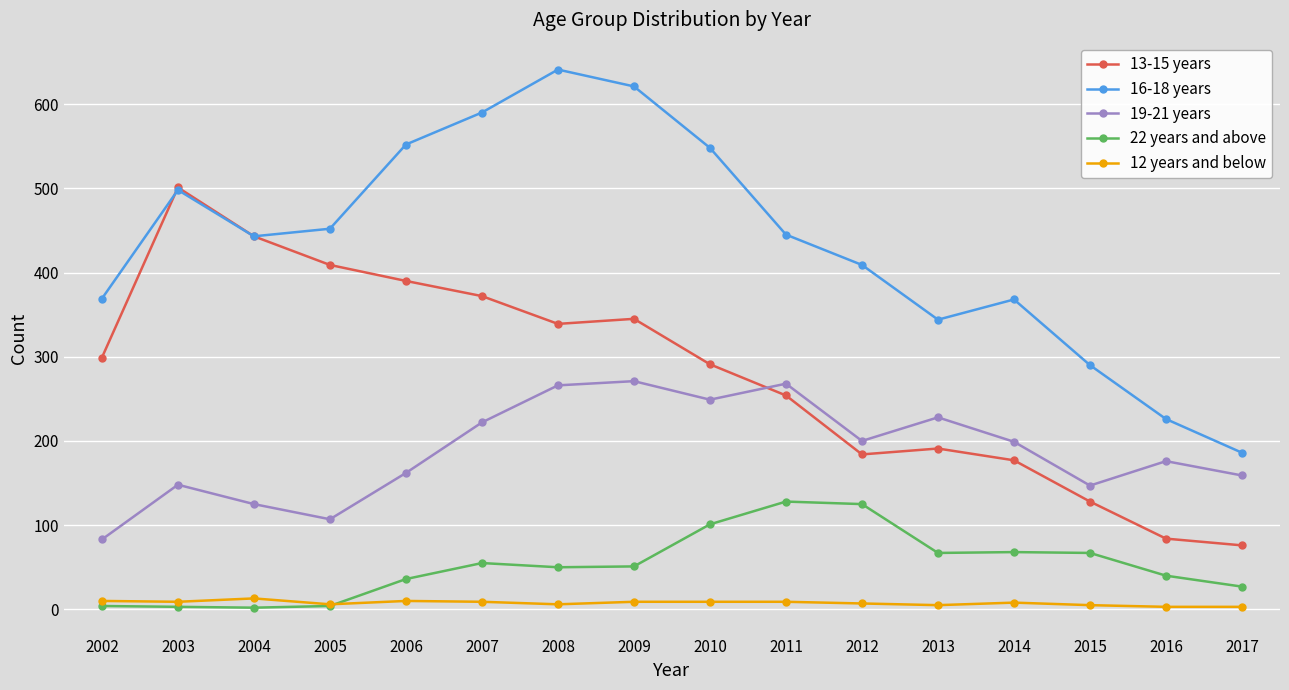

What is the value of the 19-21 years point at the 9th from the left?

249